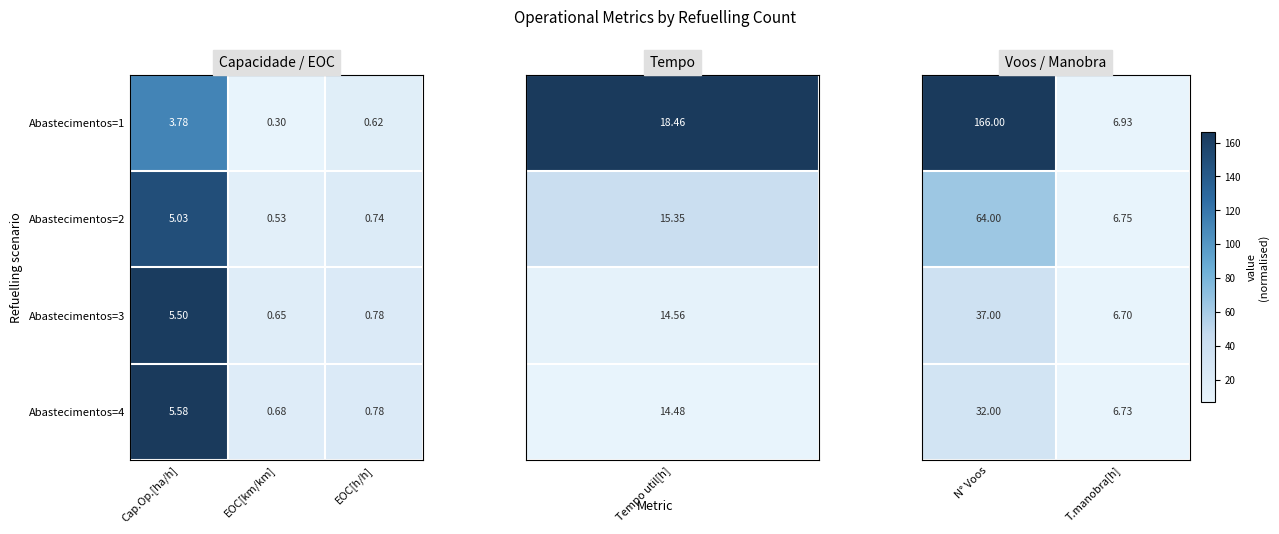

At how many categories does at least one series exceed 165?

1